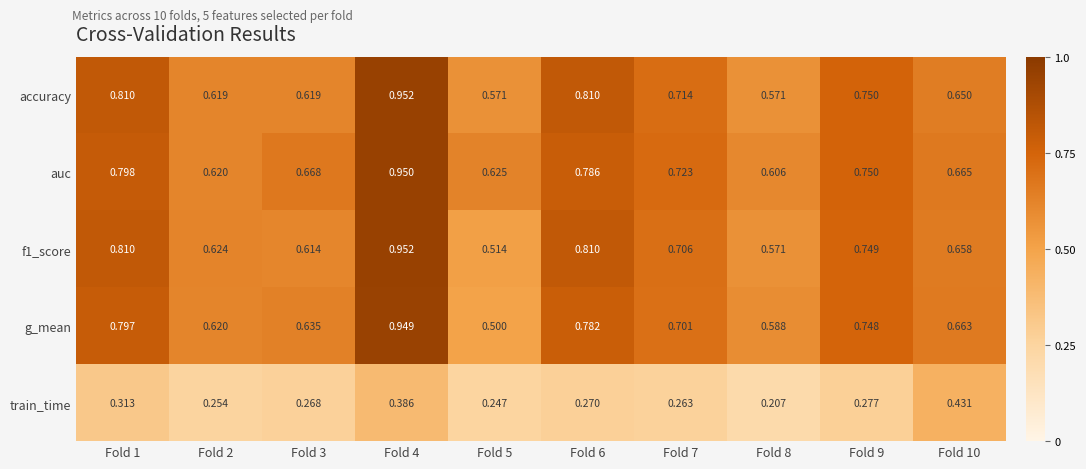

Which series has the widest spread of values?

g_mean